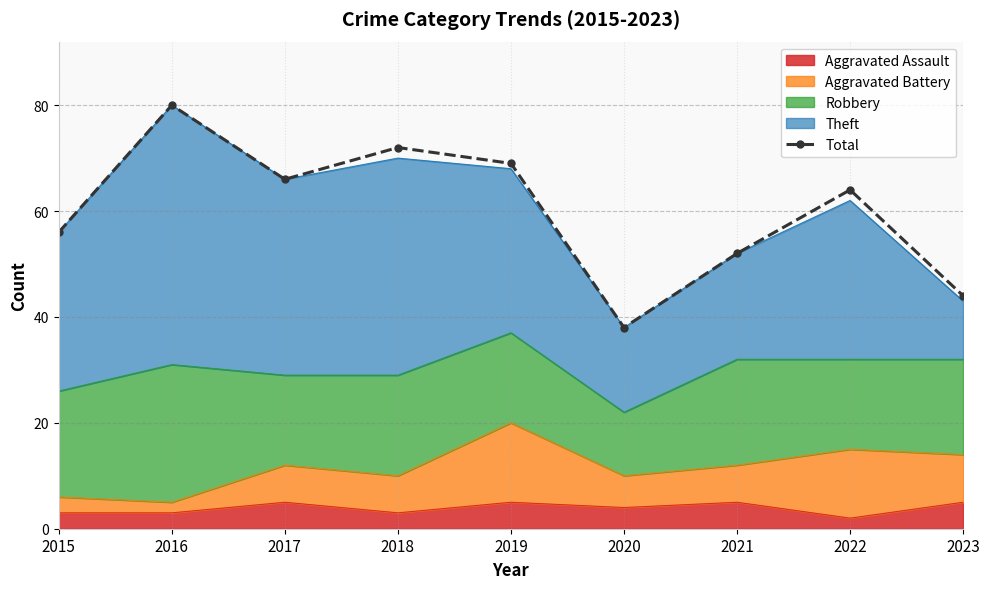

Approximately how many times larger is the value at 2019 compared to 2022?

1.1